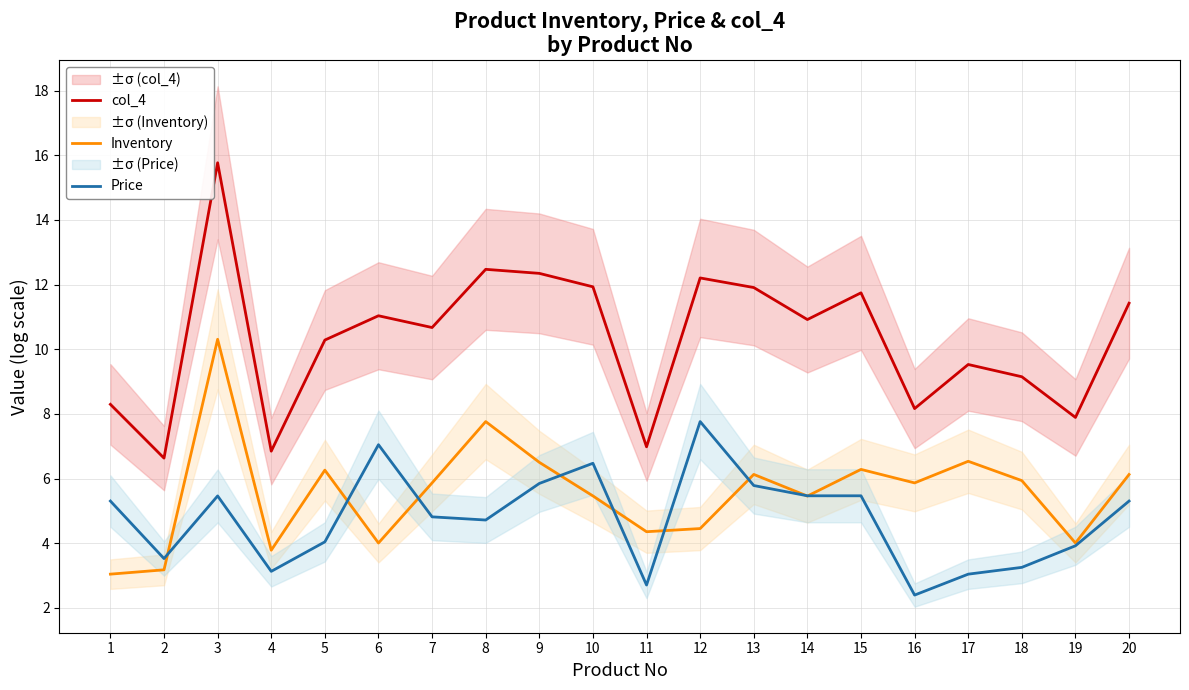

Which series changed the most between 9 and 19?

col_4